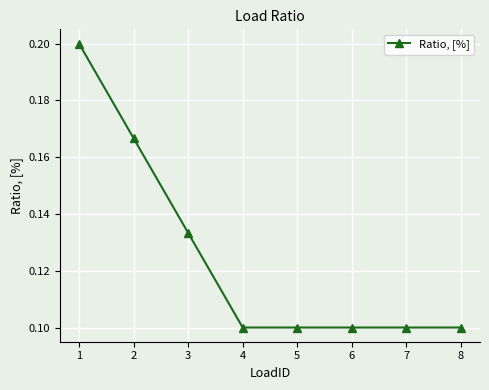

Count the values in the range 0 to 1.

8